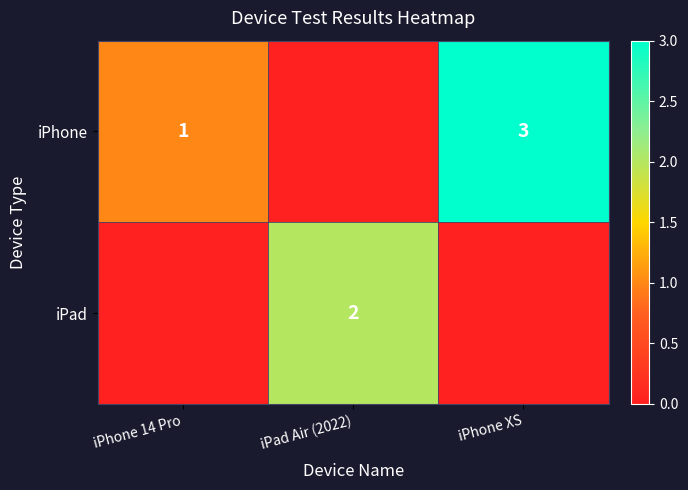

True or false: iPhone has a value of 1 at iPhone XS.

False